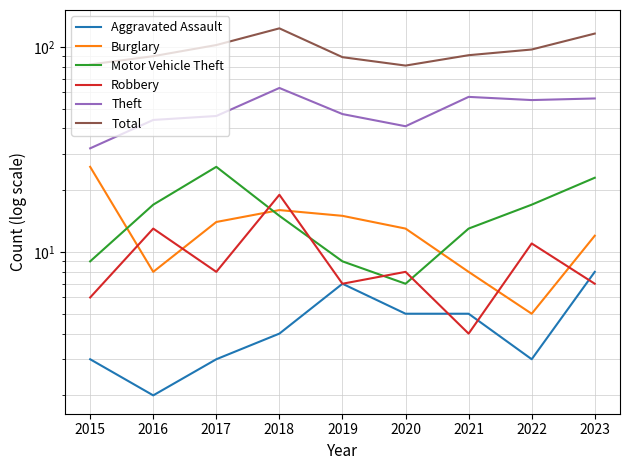

Reading left to right, extract all data points from this chart.

Aggravated Assault: 3	2	3	4	7	5	5	3	8
Burglary: 26	8	14	16	15	13	8	5	12
Motor Vehicle Theft: 9	17	26	15	9	7	13	17	23
Robbery: 6	13	8	19	7	8	4	11	7
Theft: 32	44	46	63	47	41	57	55	56
Total: 82	90	102	123	89	81	91	97	116